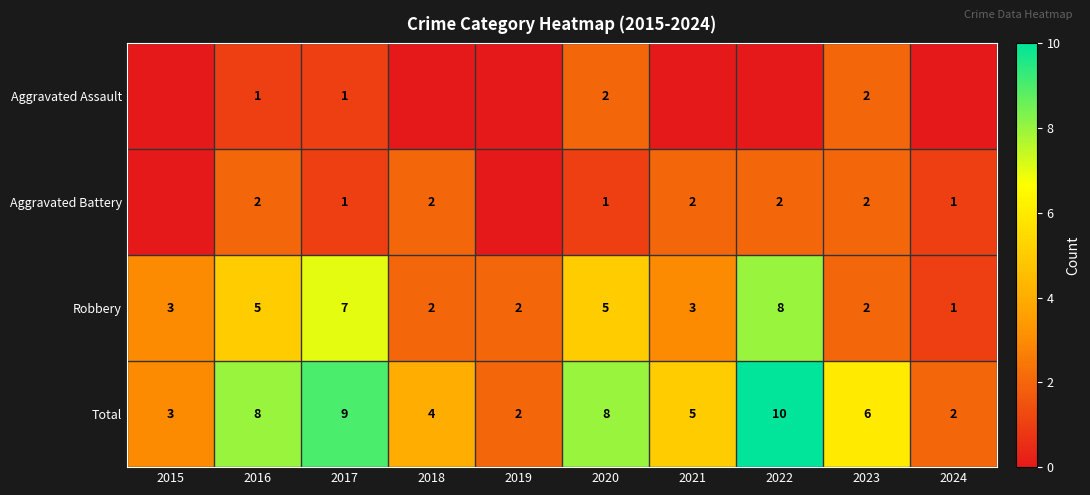

At how many categories does at least one series exceed 9?

1